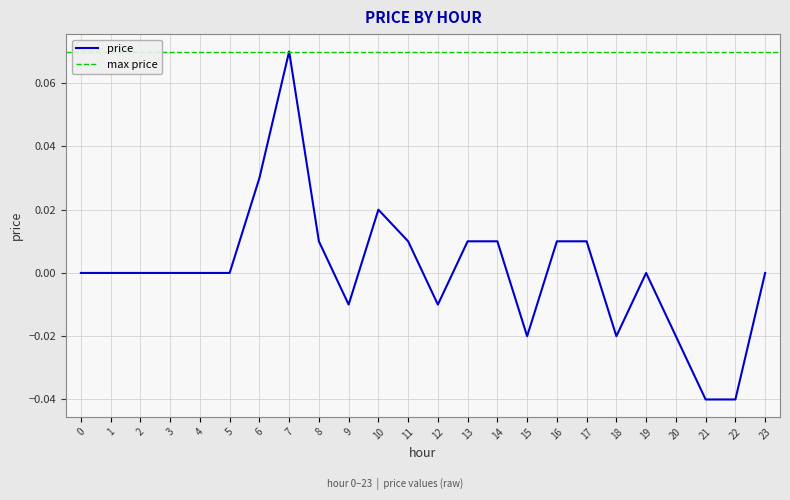

Which label corresponds to the largest value in the chart?

7